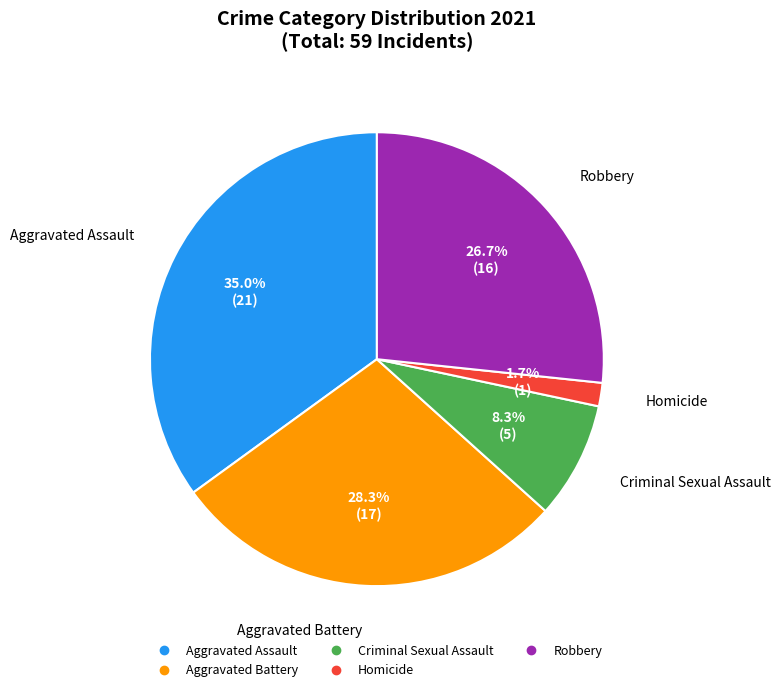

Is there a majority slice in this chart?

No